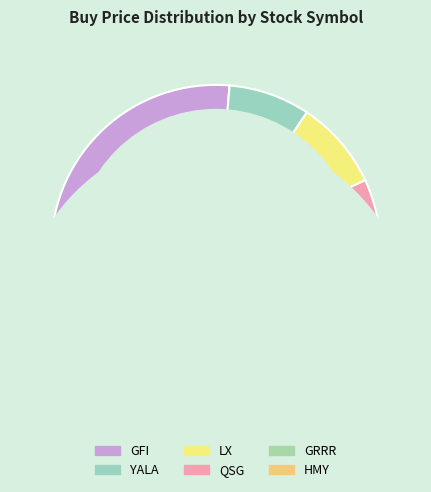

True or false: HMY accounts for 12% of the total.

False